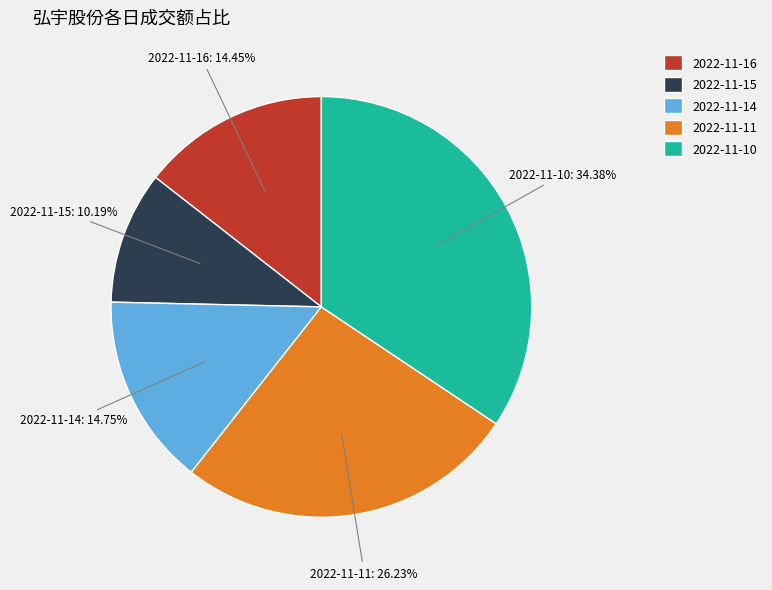

Approximately how many times larger is the value at 2022-11-11 compared to 2022-11-10?

0.8